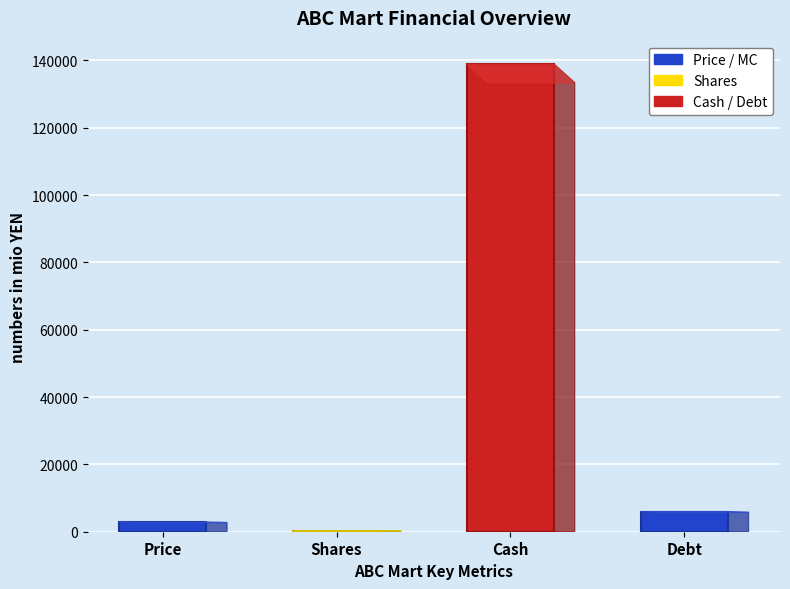

Which has a higher value, Debt or Cash?

Cash